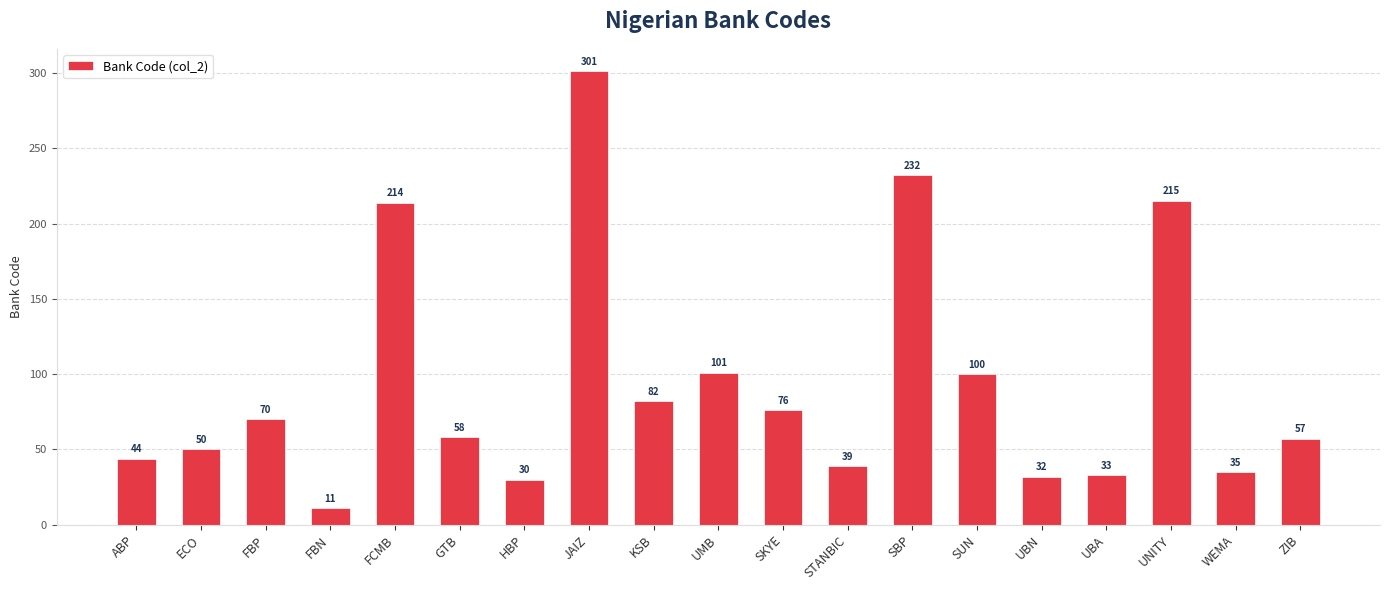

What is the value of the 3rd bar from the left?

70